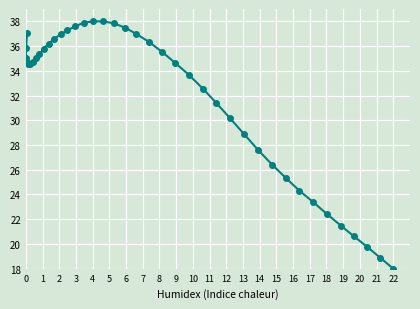

What is the average value?

31.9